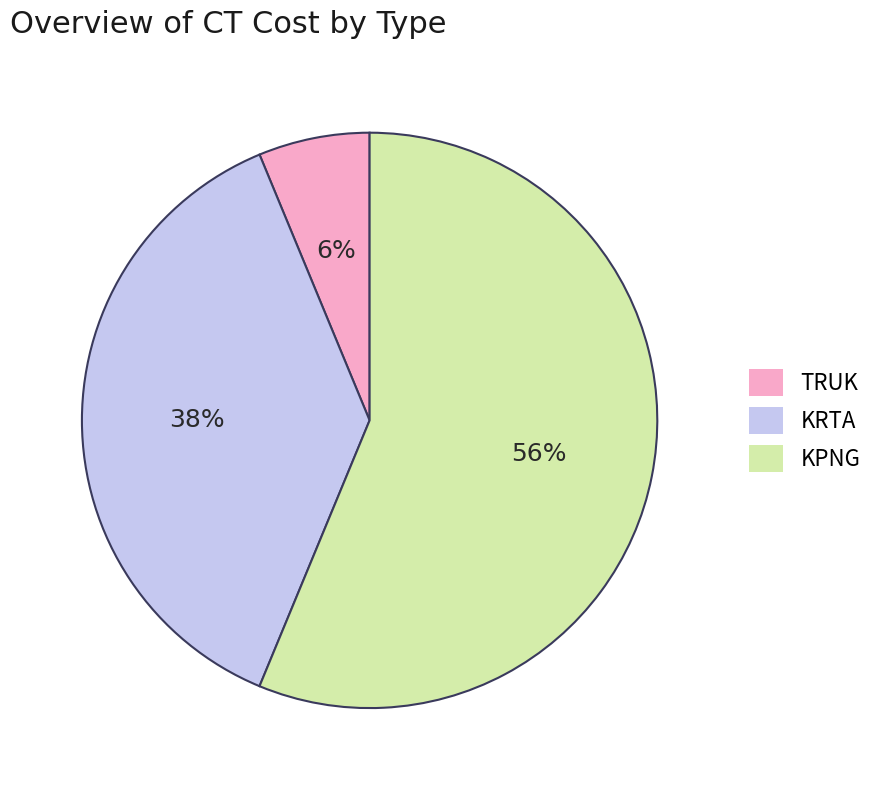

Is KPNG the majority of the pie?

Yes